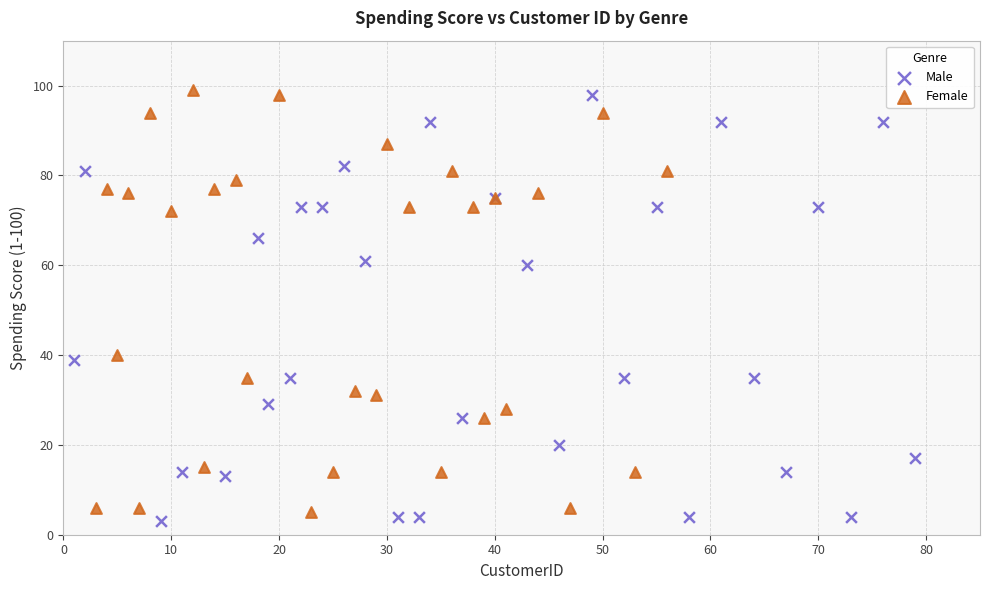

What are all the series names shown in the legend?

Male, Female